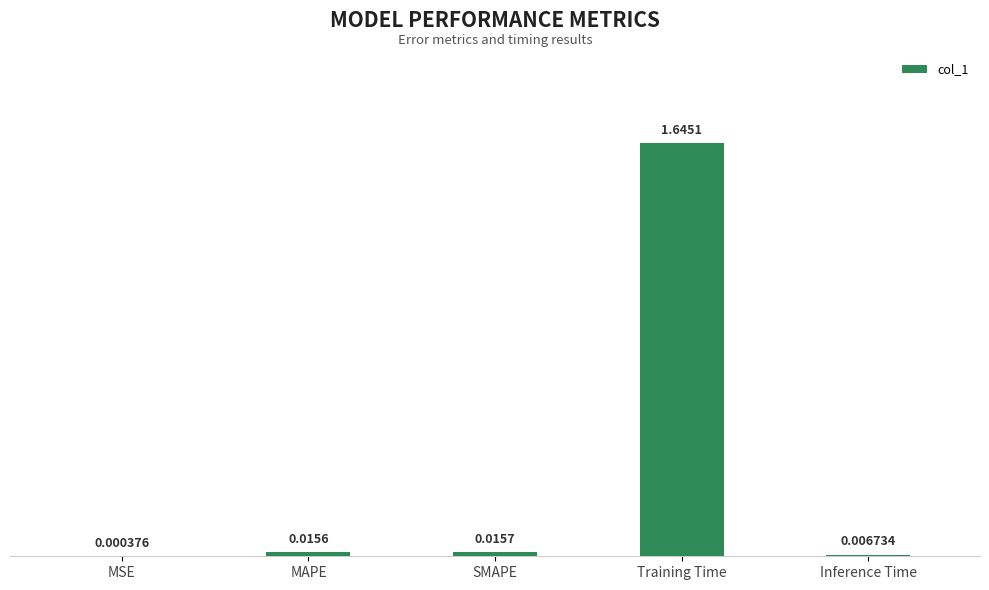

Which has a higher value, MSE or Inference Time?

Inference Time